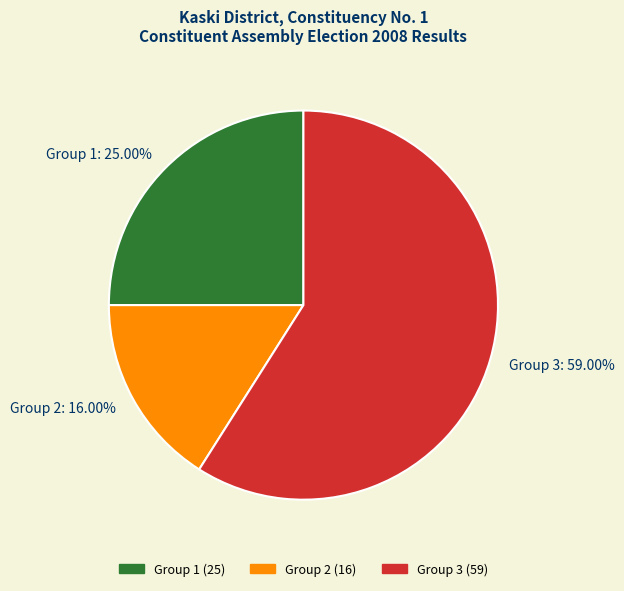

Count the number of slices in the pie.

3